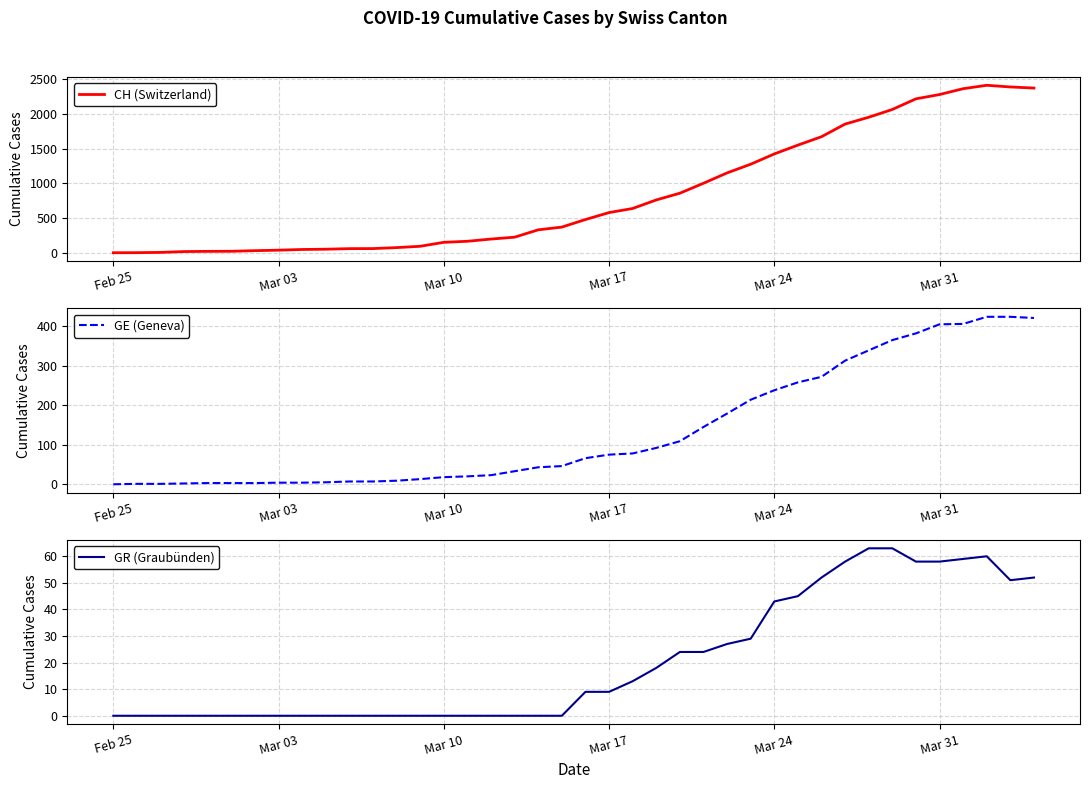

Is it true that GE (Geneva) equals 238 at Mar 24?

True